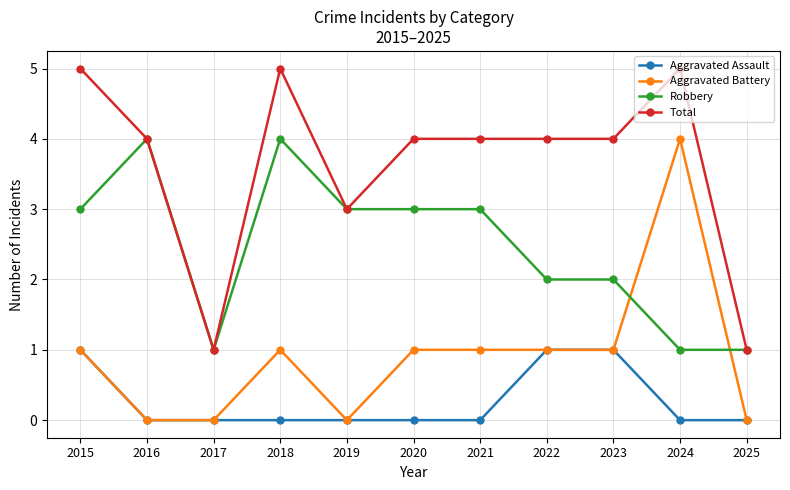

What is the difference between the second highest and minimum values in the Total series?

4